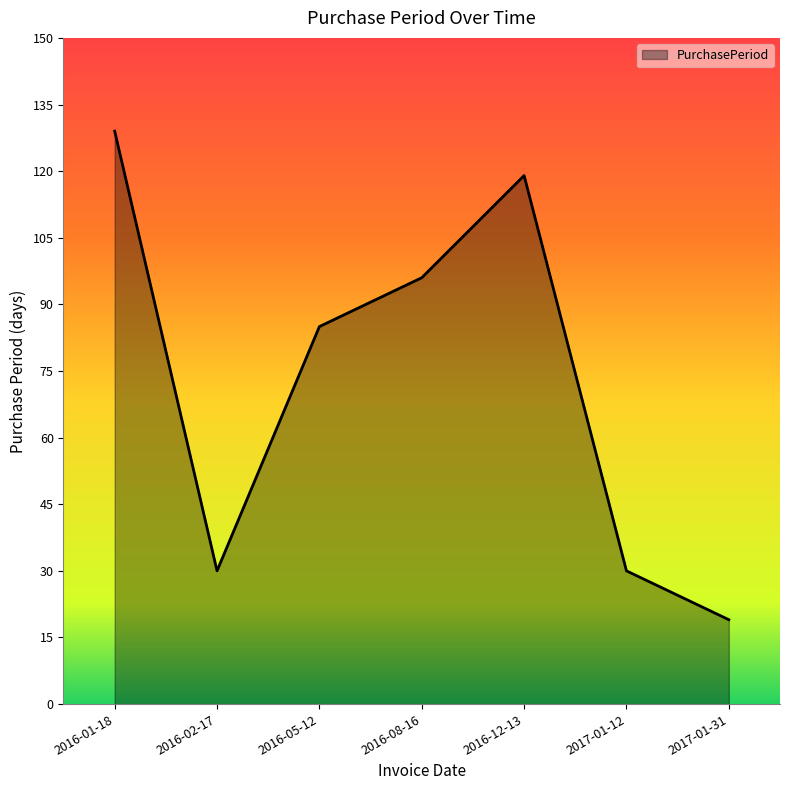

What is the approximate value at 2016-02-17, to the nearest 10?

30